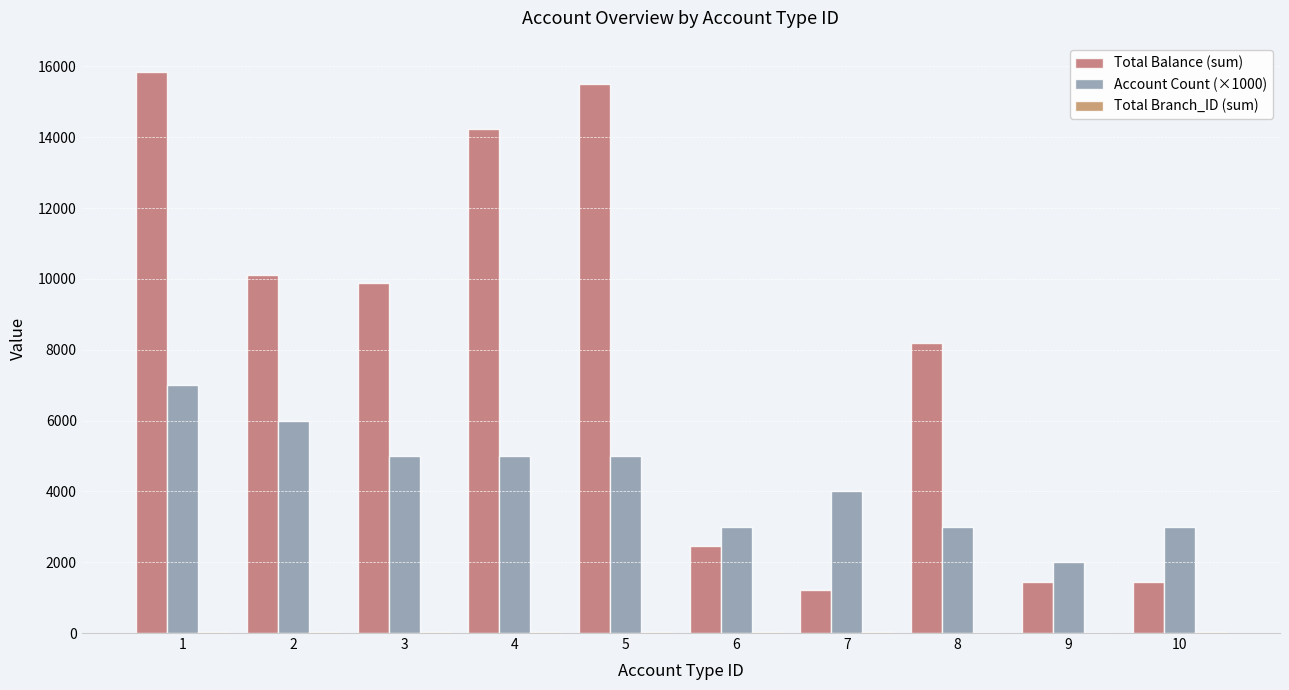

What is the sum of all Total Balance (sum) values?

80333